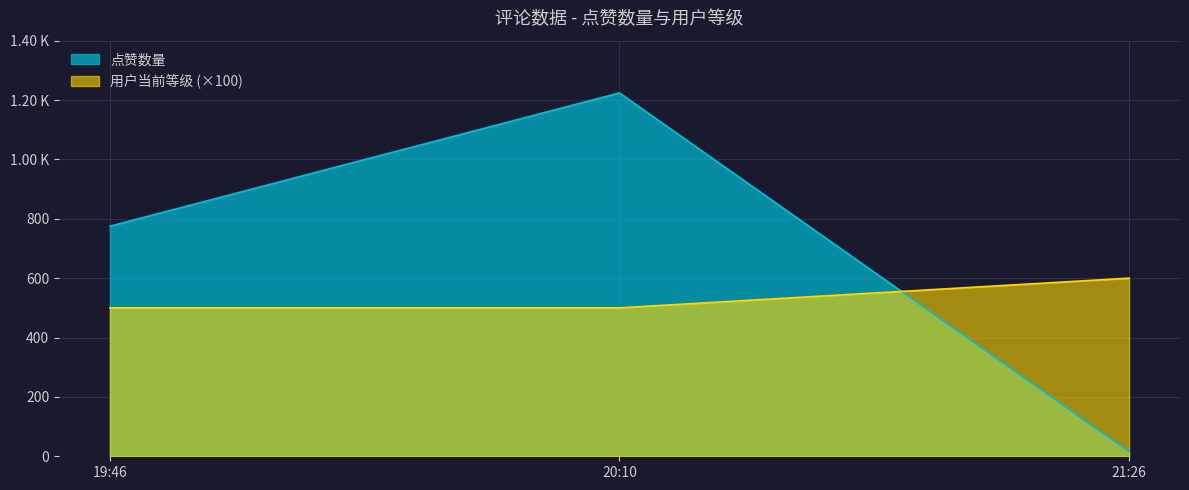

What is the label of the 2nd point from the right?

20:10